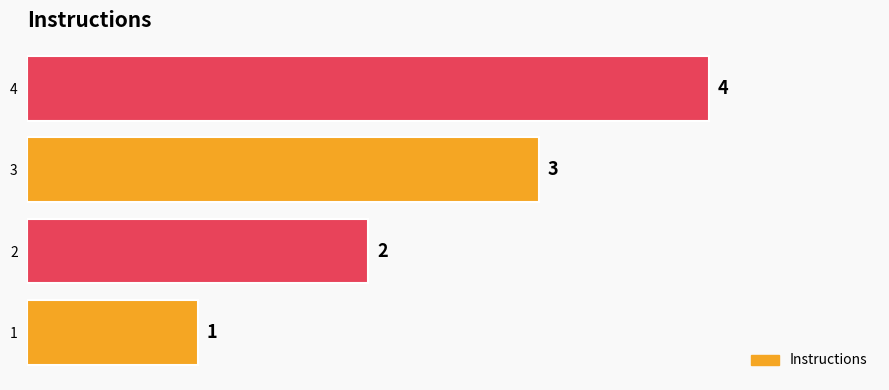

What is the change in value from 1 to 2?

+1